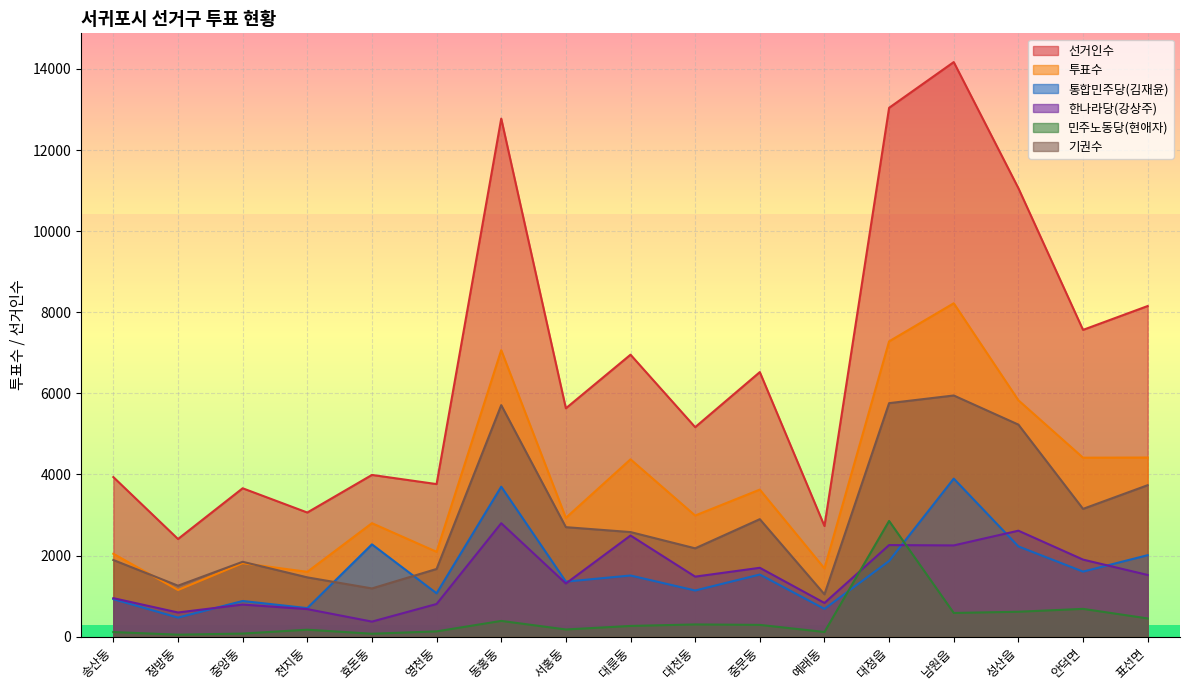

At which category does the chart reach its peak across all series?

남원읍